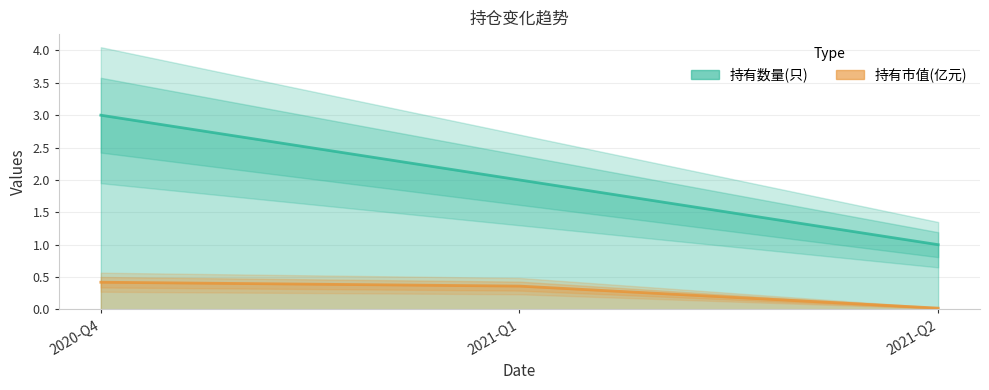

Reading left to right, what are all the values shown in this chart?

持有数量(只): 2020-Q4=3.0	2021-Q1=2.0	2021-Q2=1.0
持有市值(亿元): 2020-Q4=0.4	2021-Q1=0.4	2021-Q2=0.0